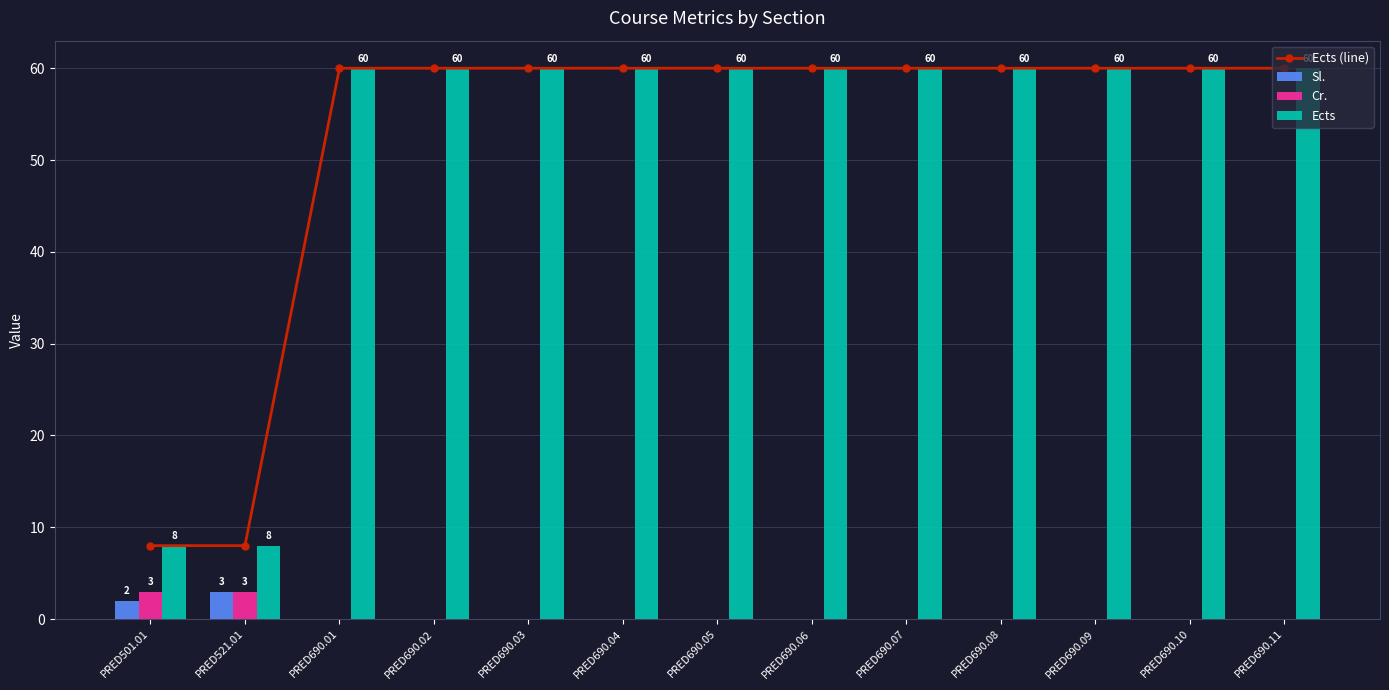

Rank the series at PRED690.01 from lowest to highest value.

Sl., Cr., Ects (line), Ects